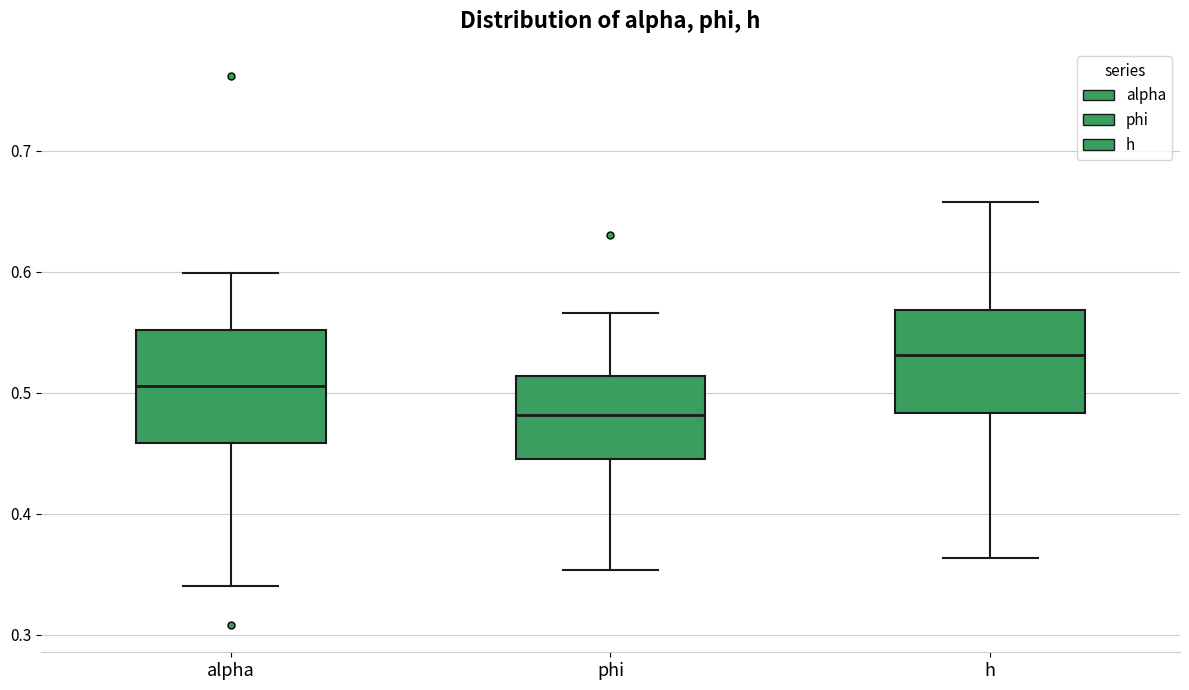

Reading left to right, read every box against the y-axis: the position of its median line, the range the box covers, and the ends of its whiskers. The values are not printed on the chart, so give them approximately, as read against the axis.

alpha: median 0.51, box 0.46 to 0.55, whiskers 0.34 to 0.60
phi: median 0.48, box 0.45 to 0.51, whiskers 0.35 to 0.57
h: median 0.53, box 0.48 to 0.57, whiskers 0.36 to 0.66